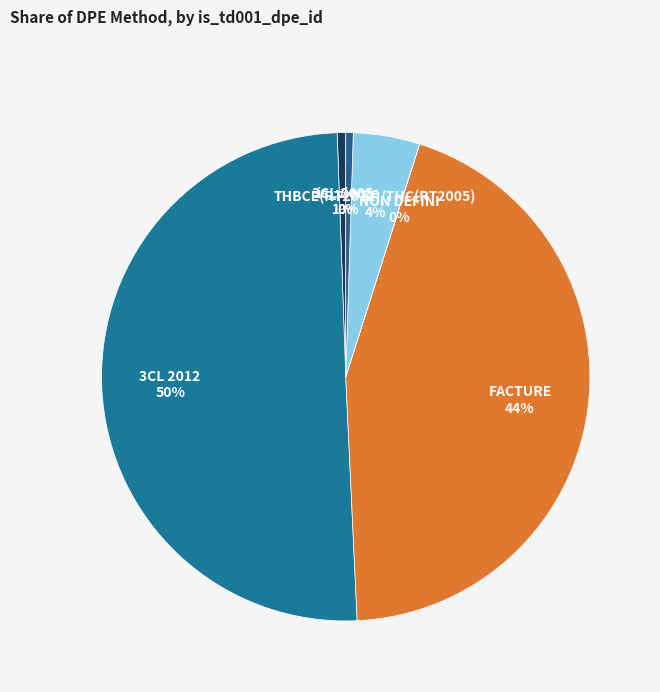

Does 3CL 2005 account for over 50% of the chart?

No